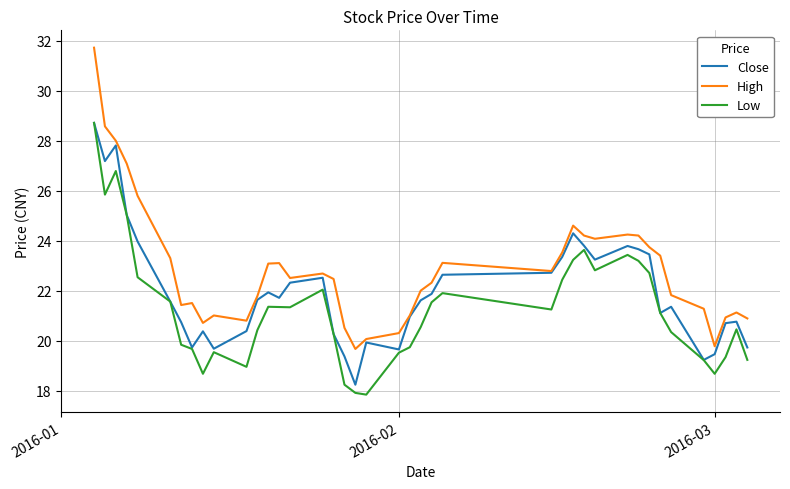

What is the minimum value for Low?

17.9